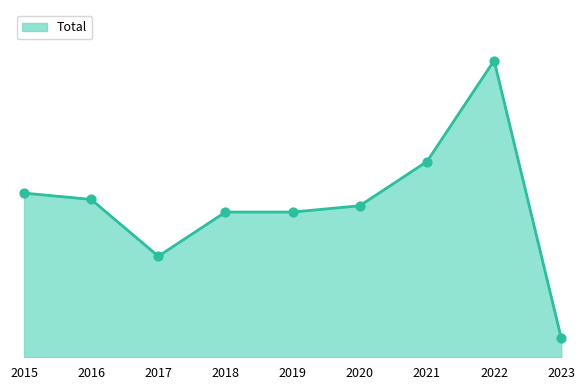

What is the ratio of the value at 2015 to the value at 2018?

1.1